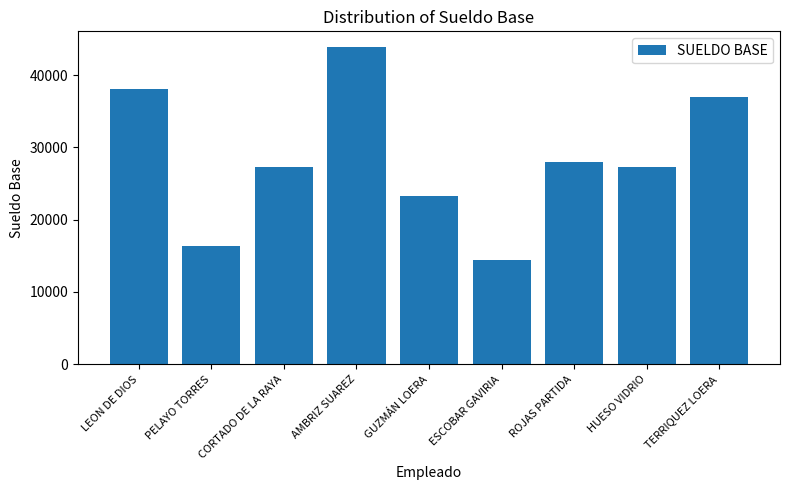

Read the value at PELAYO TORRES, to the nearest 100.

16400